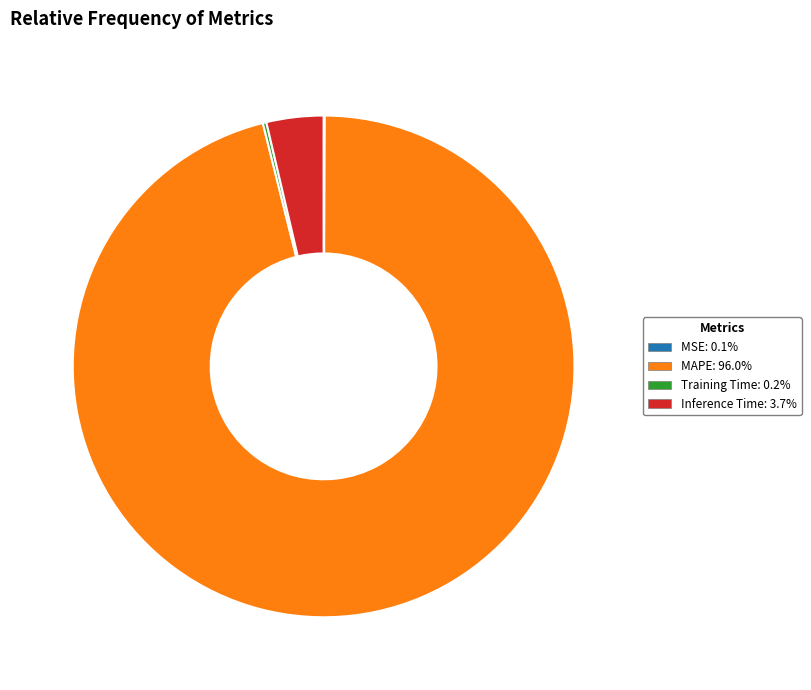

Which has a higher value, Inference Time or MAPE?

MAPE